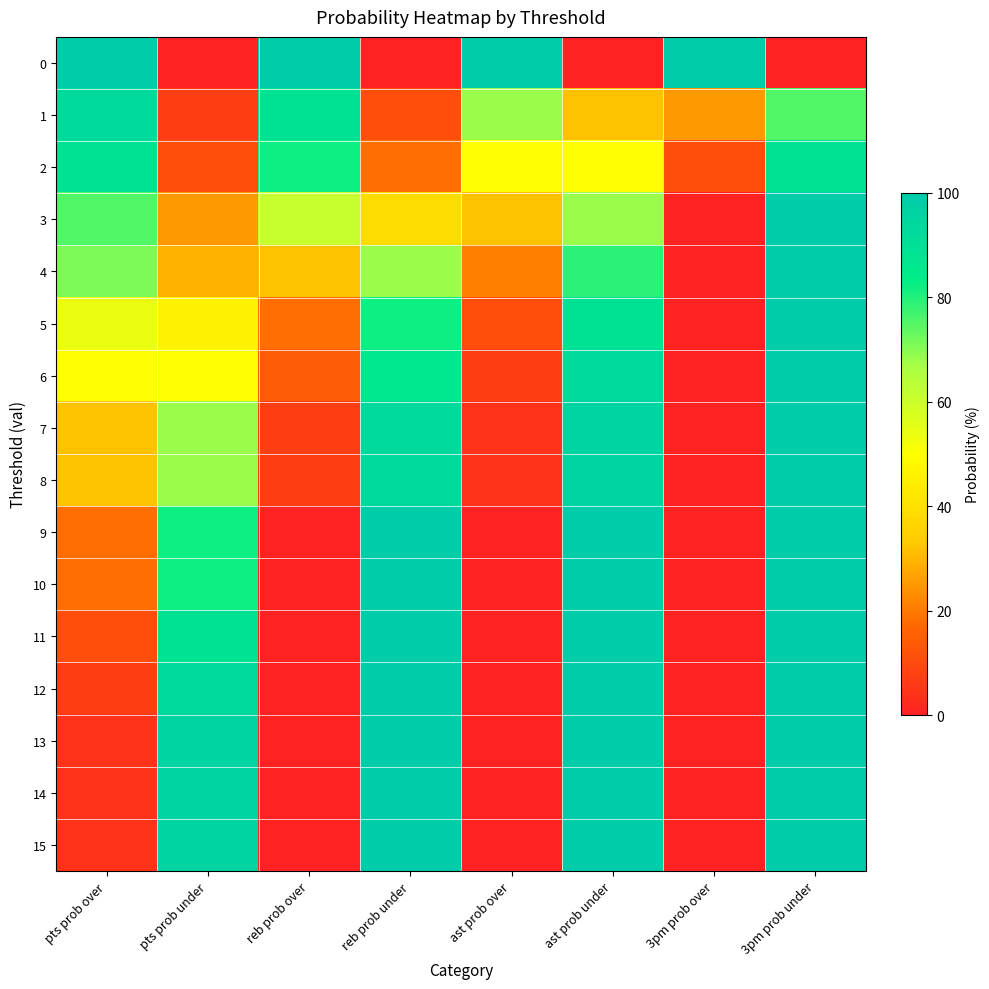

At how many categories does at least one series exceed 14?

8